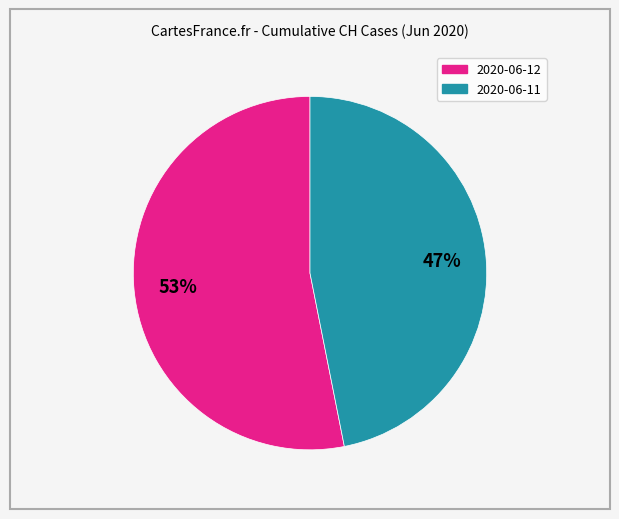

To the nearest percent, what is the difference between the largest and smallest slice percentages?

6%